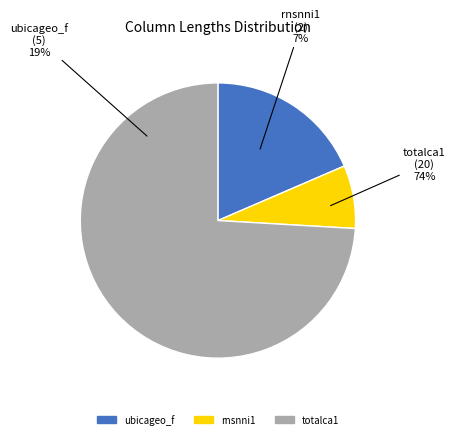

What percentage is NOT represented by rnsnni1?

92.6%